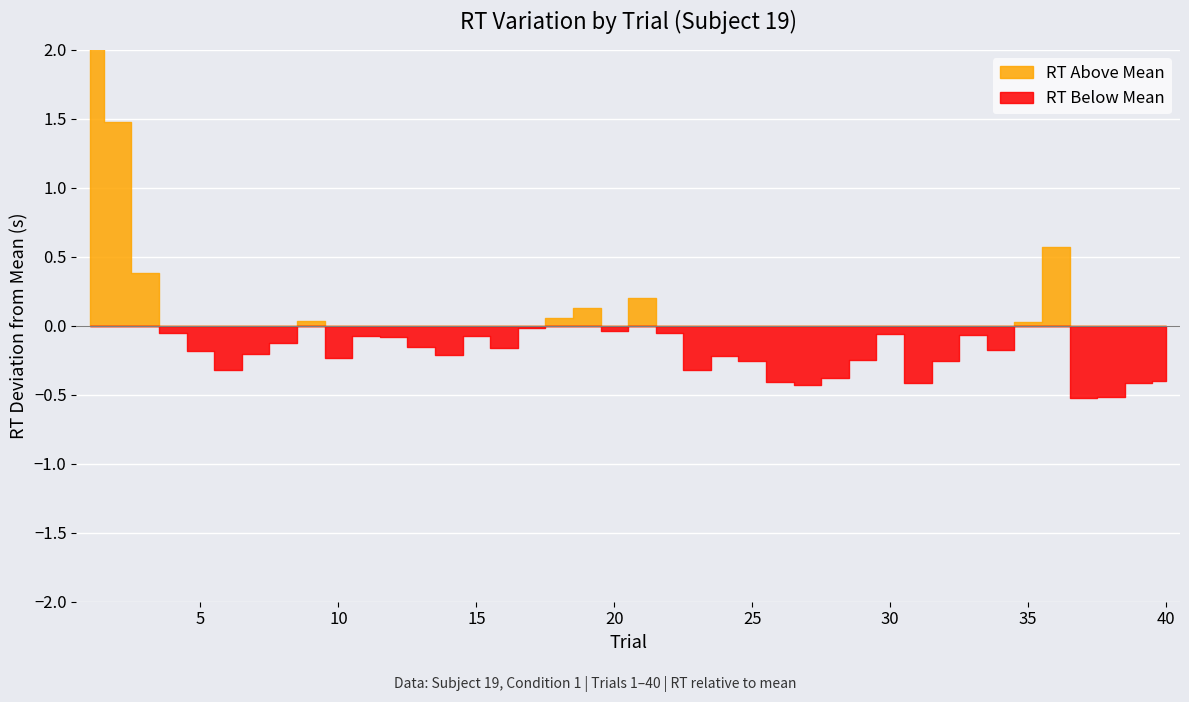

Which category has the lowest value across all series?

37